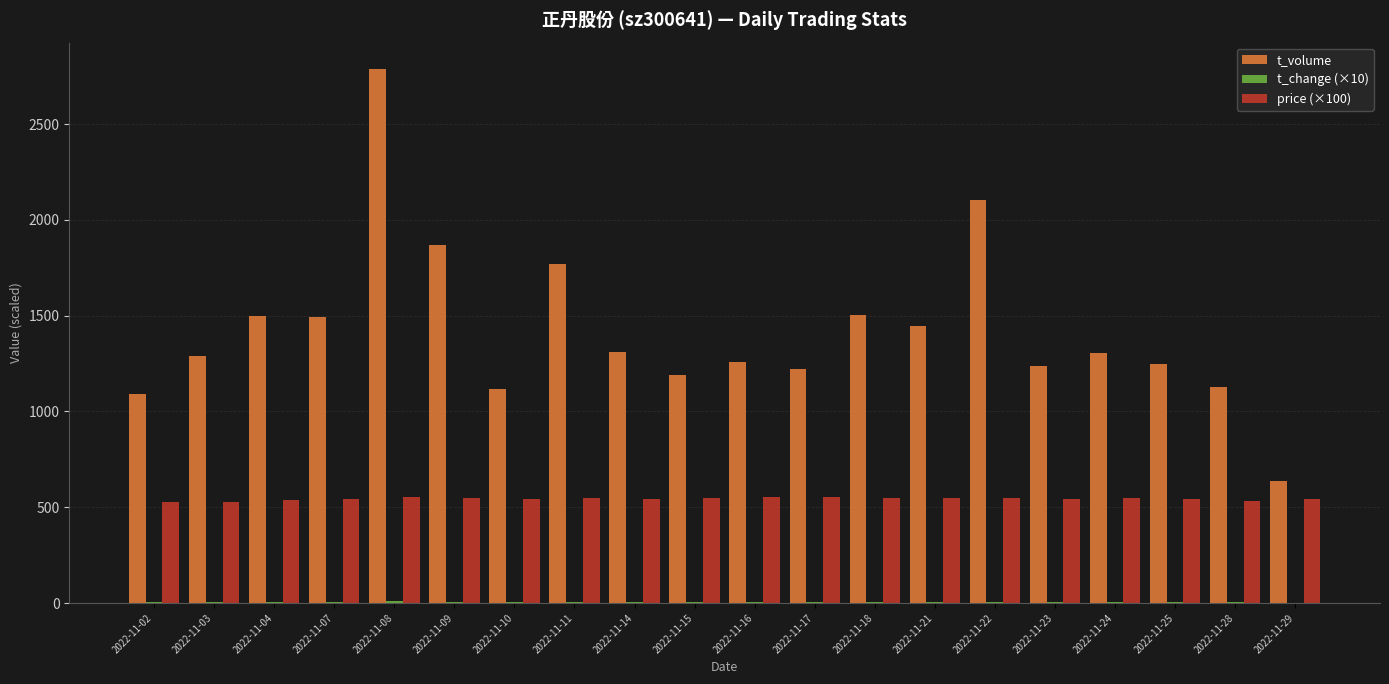

Which series has the largest total across all categories?

t_volume